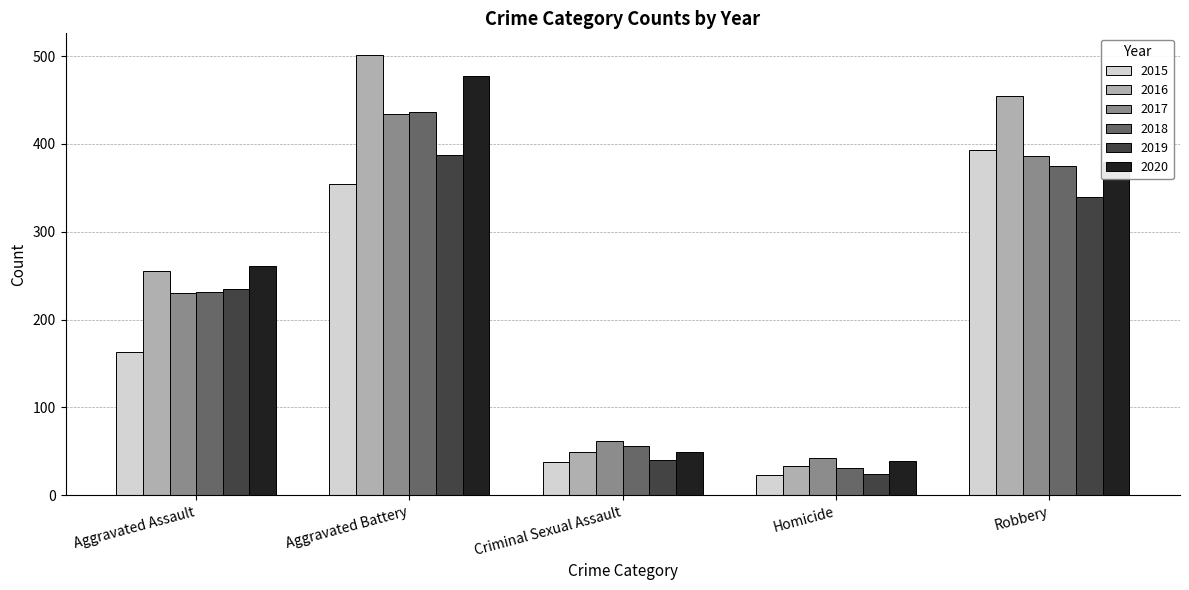

How many bars are there in each group?

6